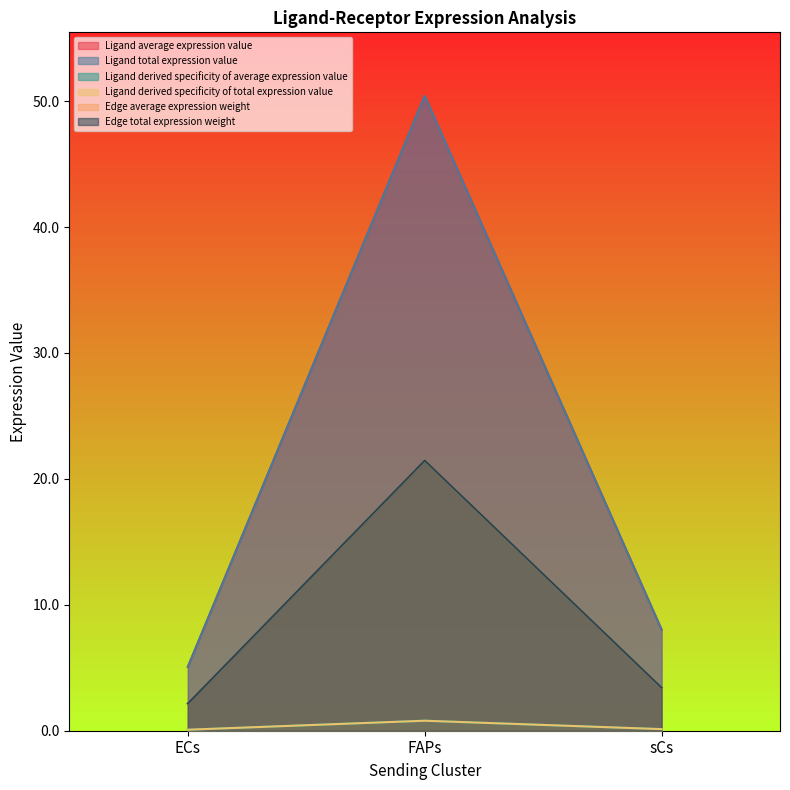

What is the difference between the Edge total expression weight values at sCs and FAPs?

18.0